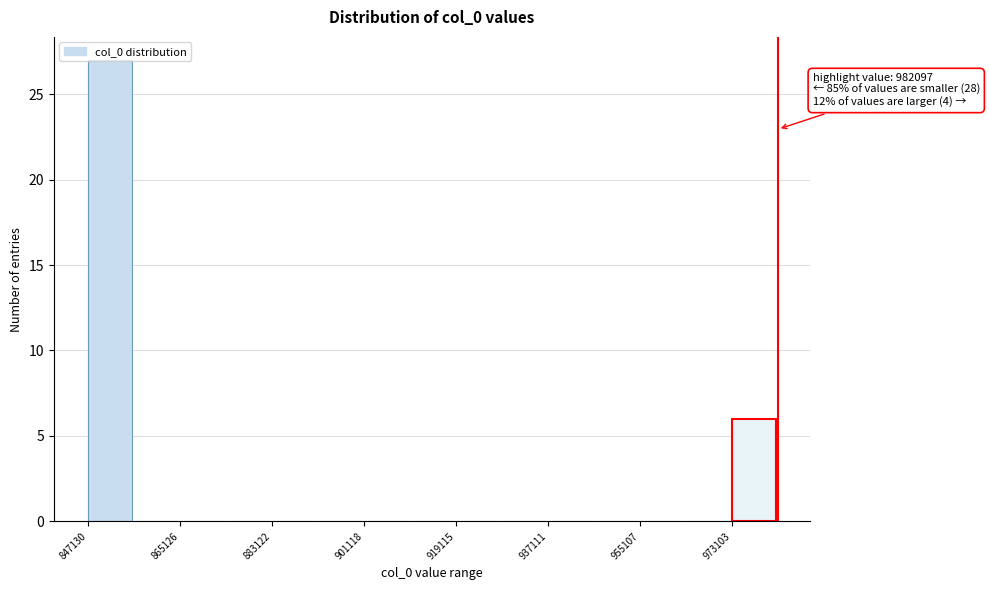

Over which range of the x-axis is the bar tallest?

848000 to 856000